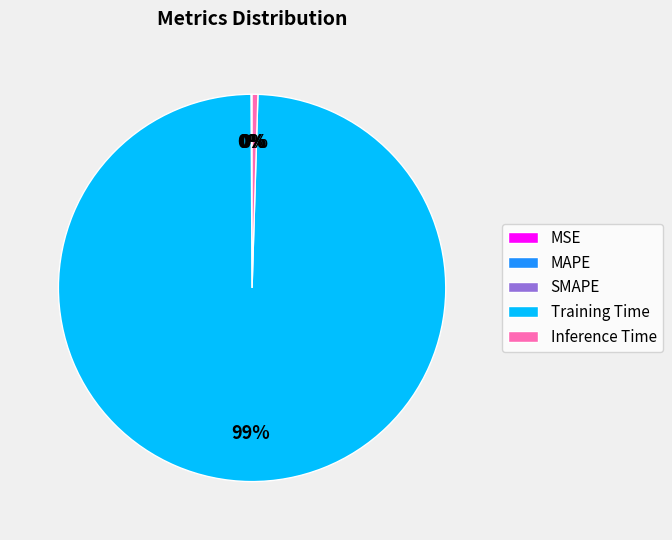

To the nearest percent, what is the average slice percentage?

20%